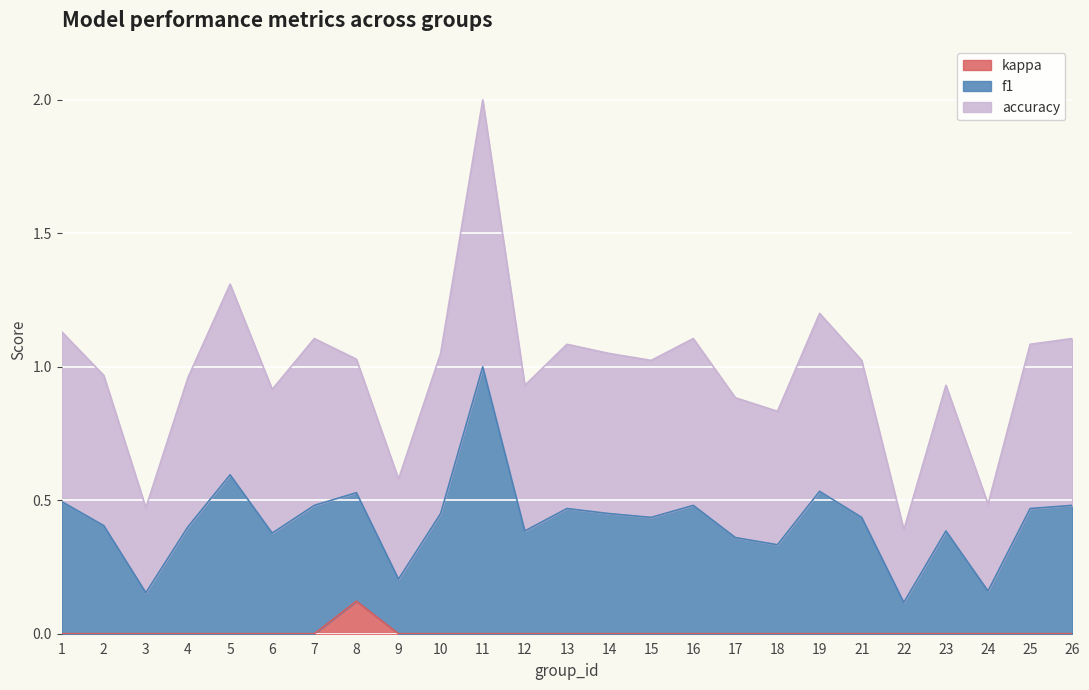

True or false: kappa and f1 cross at least once.

False